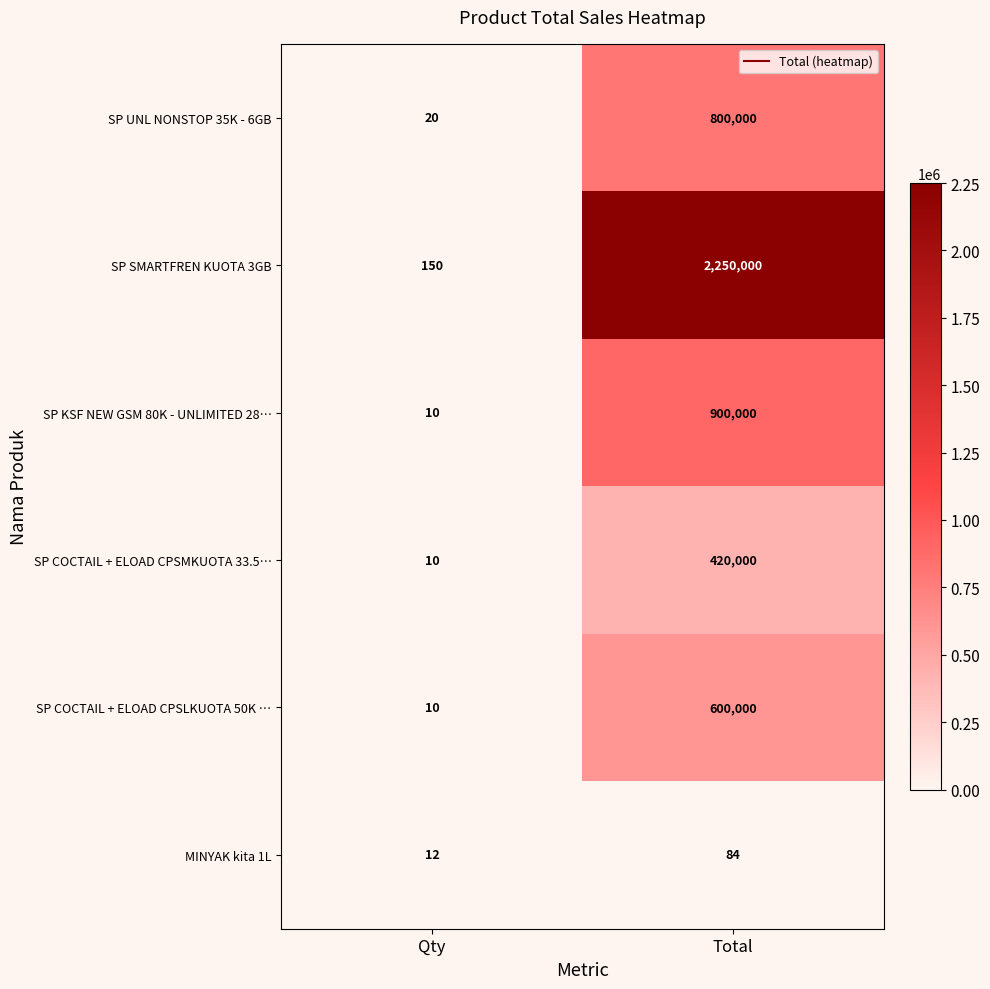

What is the maximum value shown in the chart?

2250000